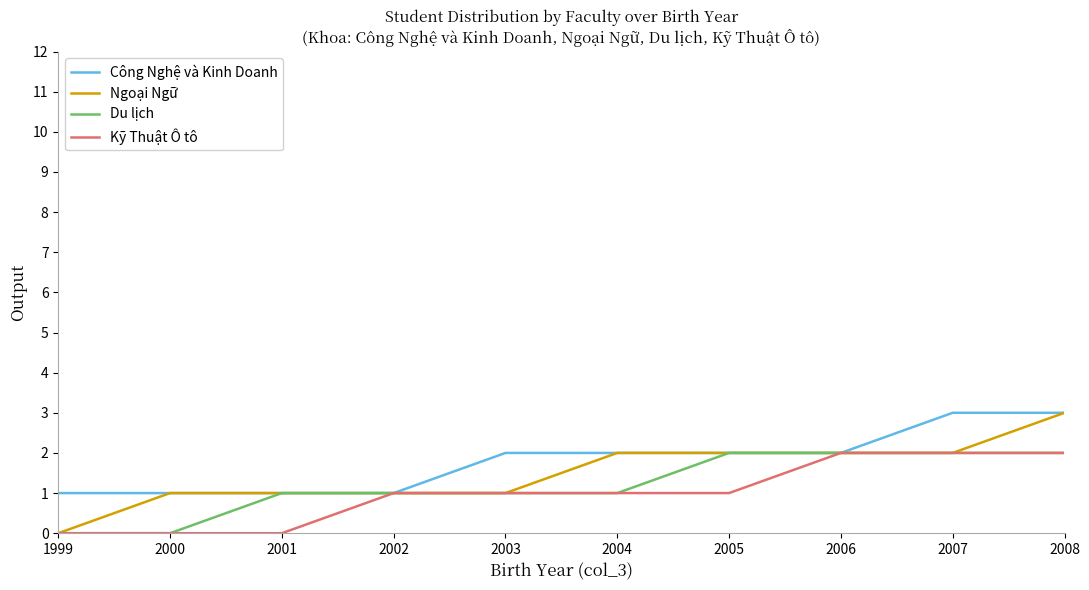

How many Ngoại Ngữ values are between 1 and 2?

8